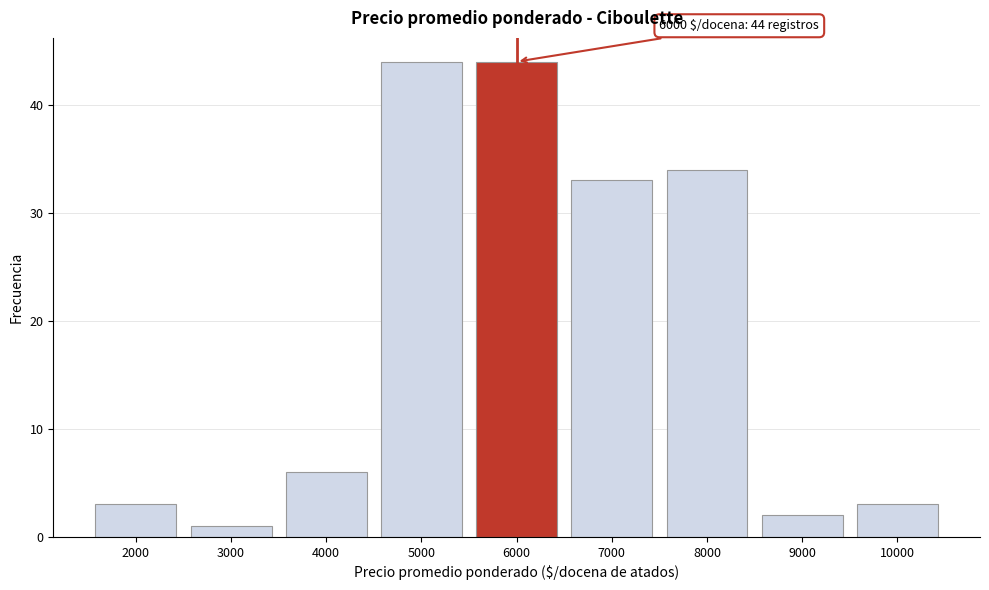

Reading right to left, what are all the values shown in this chart?

10000=3	9000=2	8000=34	7000=33	6000=44	5000=44	4000=6	3000=1	2000=3